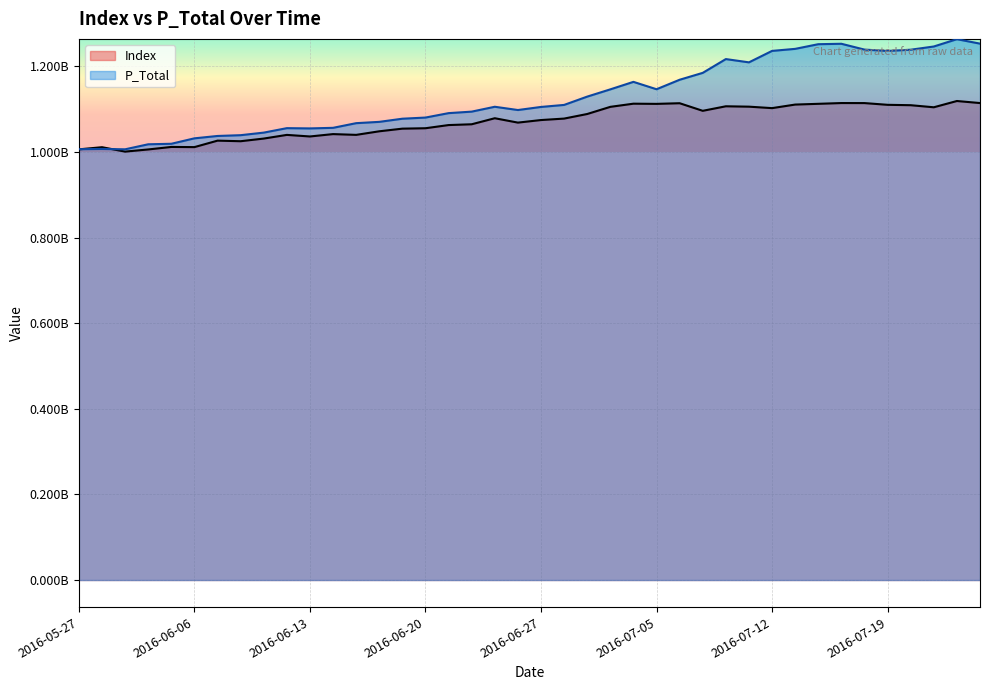

What is the value of the Index point at the 7th from the left?

1026523381